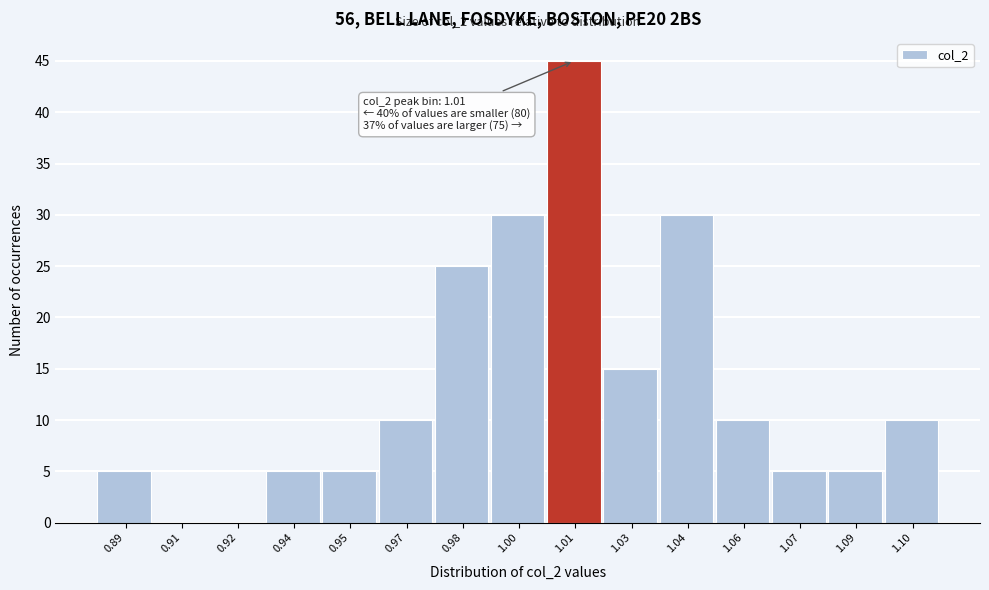

Reading left to right, list all the values displayed in this chart.

0.89=5	0.91=0	0.92=0	0.94=5	0.95=5	0.97=10	0.98=25	1.00=30	1.01=45	1.03=15	1.04=30	1.06=10	1.07=5	1.09=5	1.10=10